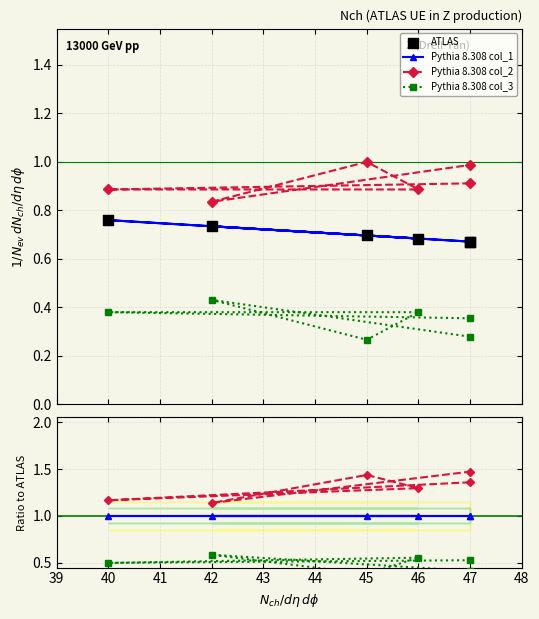

Which series has the largest total across all categories?

Pythia 8.308 col_2